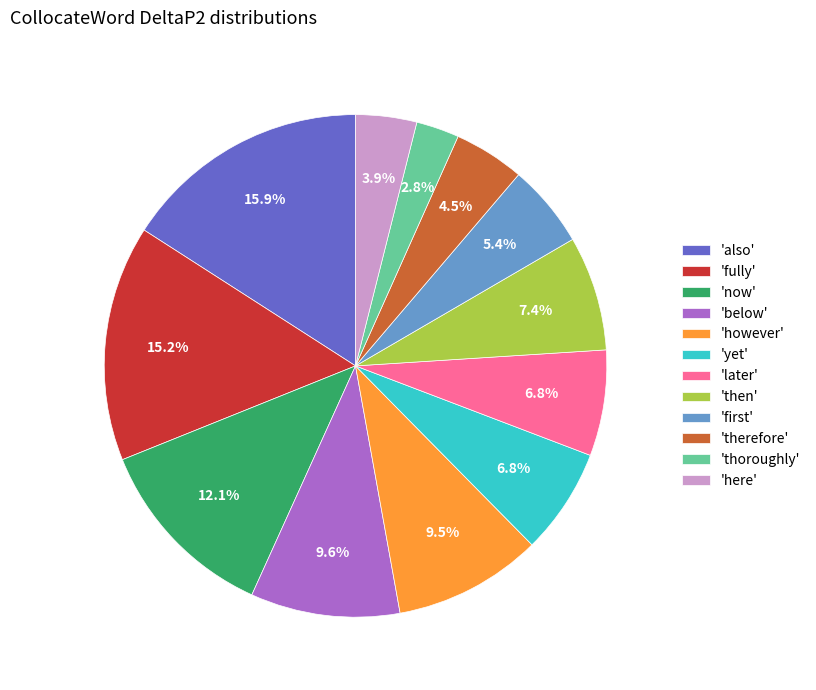

To the nearest percent, what is the average slice percentage?

8%